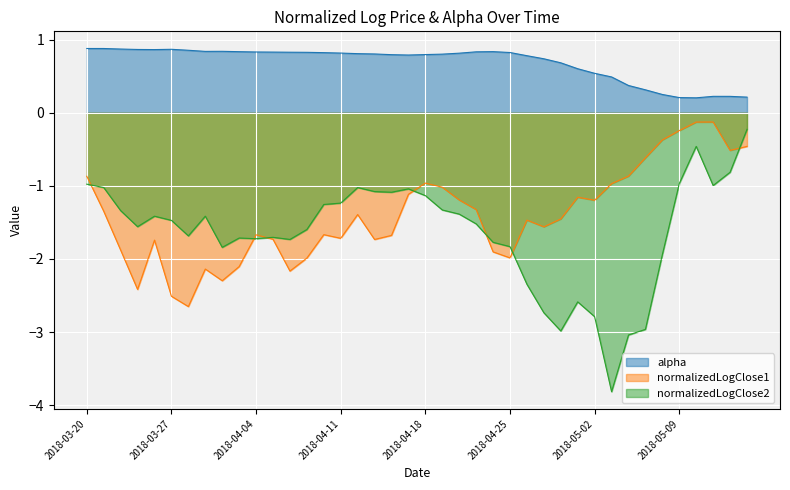

Rank the categories by normalizedLogClose2 value from lowest to highest.

2018-05-03, 2018-05-04, 2018-04-30, 2018-05-07, 2018-05-02, 2018-04-27, 2018-05-01, 2018-04-26, 2018-05-08, 2018-04-02, 2018-04-25, 2018-04-24, 2018-04-06, 2018-04-04, 2018-04-03, 2018-04-05, 2018-03-28, 2018-04-09, 2018-03-23, 2018-04-23, 2018-03-27, 2018-03-26, 2018-03-29, 2018-04-20, 2018-03-22, 2018-04-19, 2018-04-10, 2018-04-11, 2018-04-18, 2018-04-16, 2018-04-13, 2018-04-17, 2018-03-21, 2018-04-12, 2018-05-11, 2018-03-20, 2018-05-09, 2018-05-14, 2018-05-10, 2018-05-15